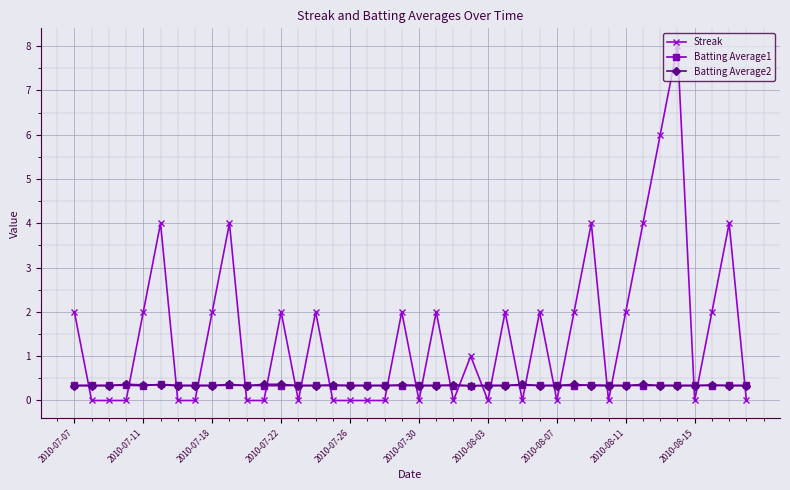

What is the highest value of the Batting Average2 series?

0.4